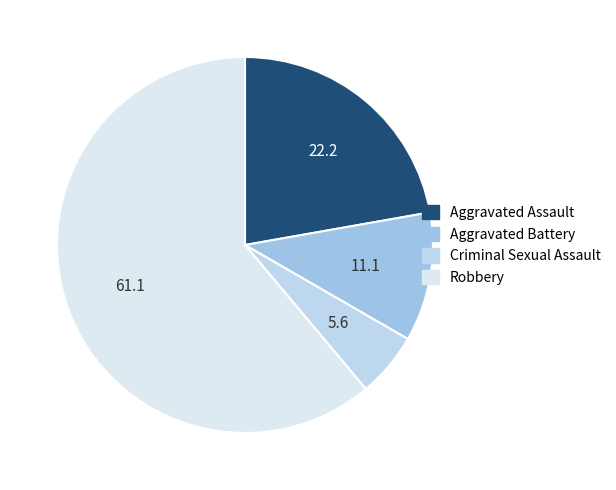

To the nearest percent, what is the average slice percentage?

25%